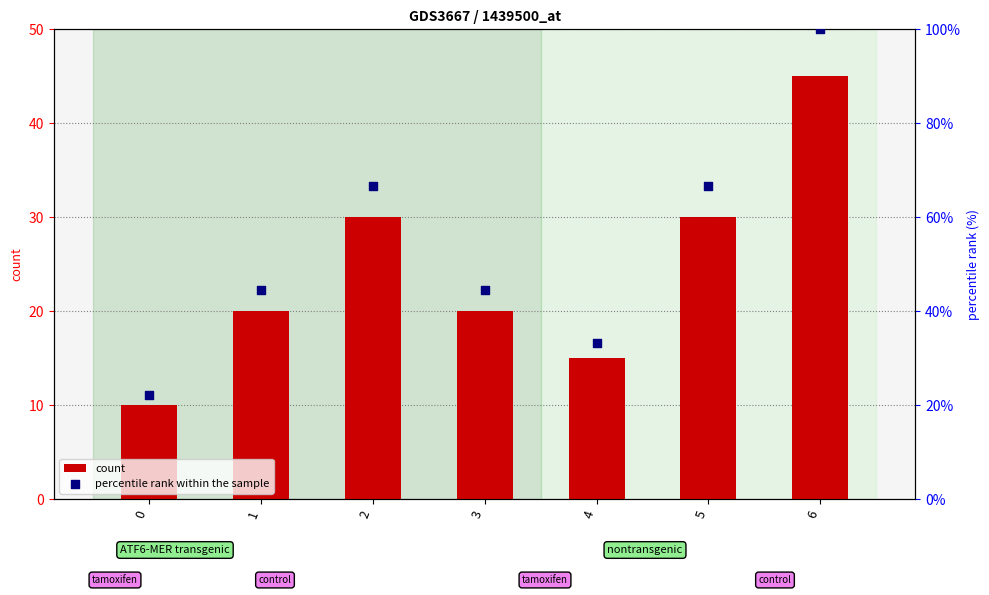

Which series has the largest Y range (max minus min)?

percentile rank within the sample